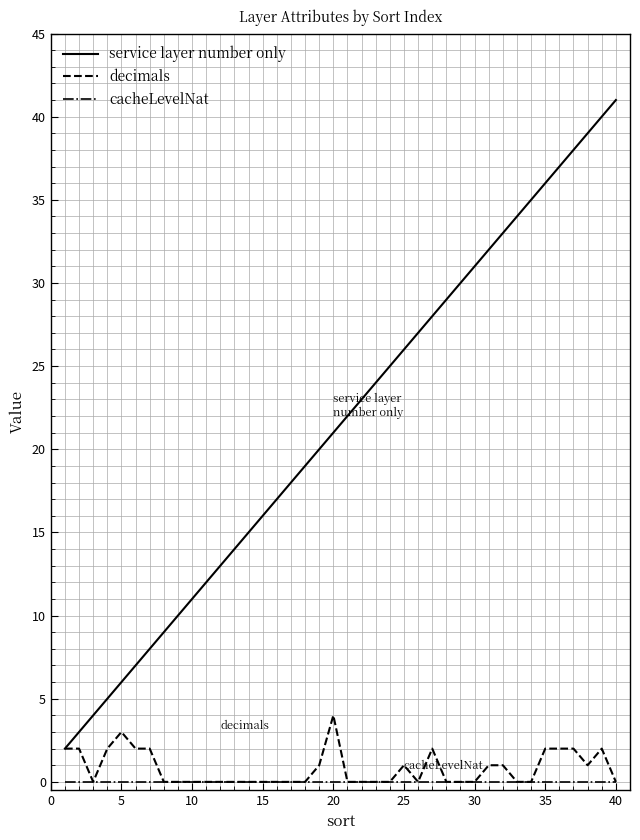

True or false: cacheLevelNat and service layer number only intersect in this chart.

False